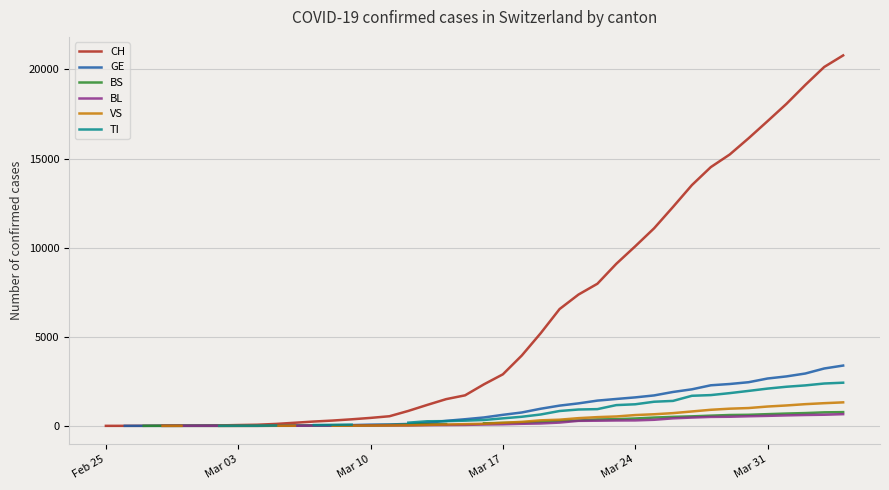

At which category does the chart reach its minimum across all series?

Feb 25